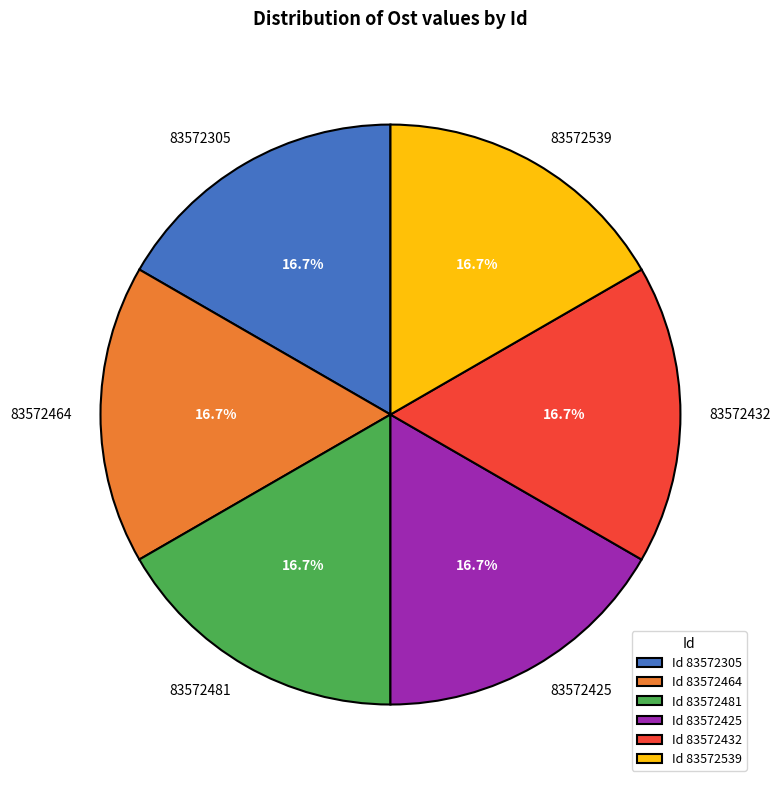

Approximately how many times larger is the value at 83572539 compared to 83572432?

1.0